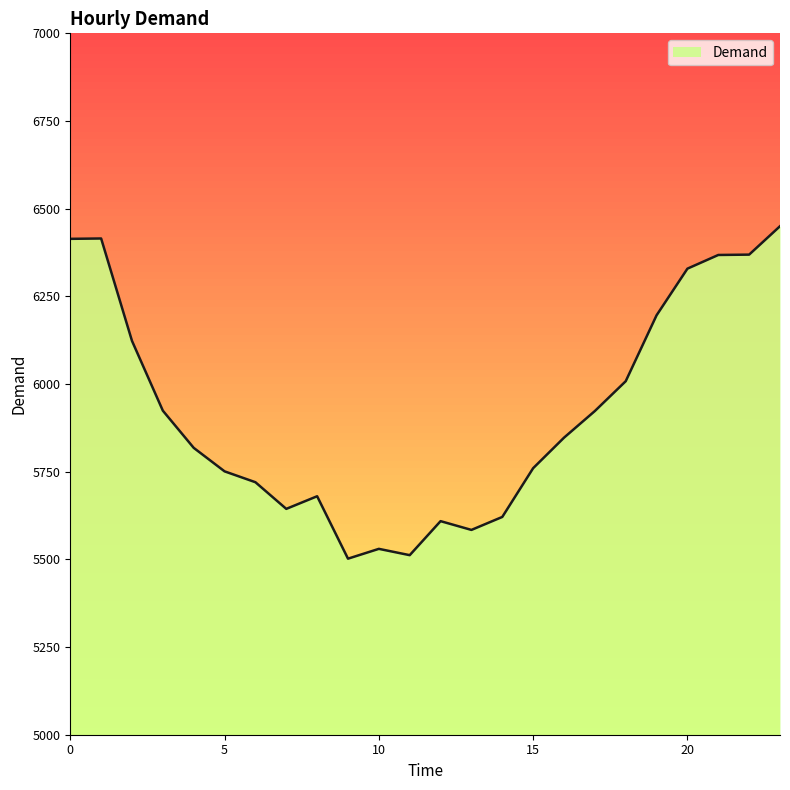

What is the greatest value displayed?

6450